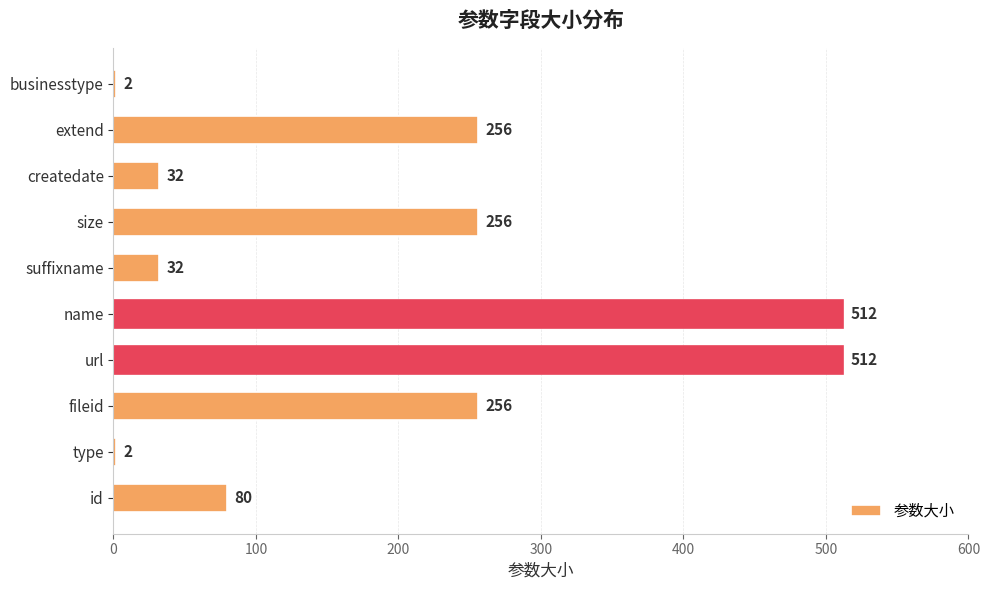

The value at id is 80. True or false?

True